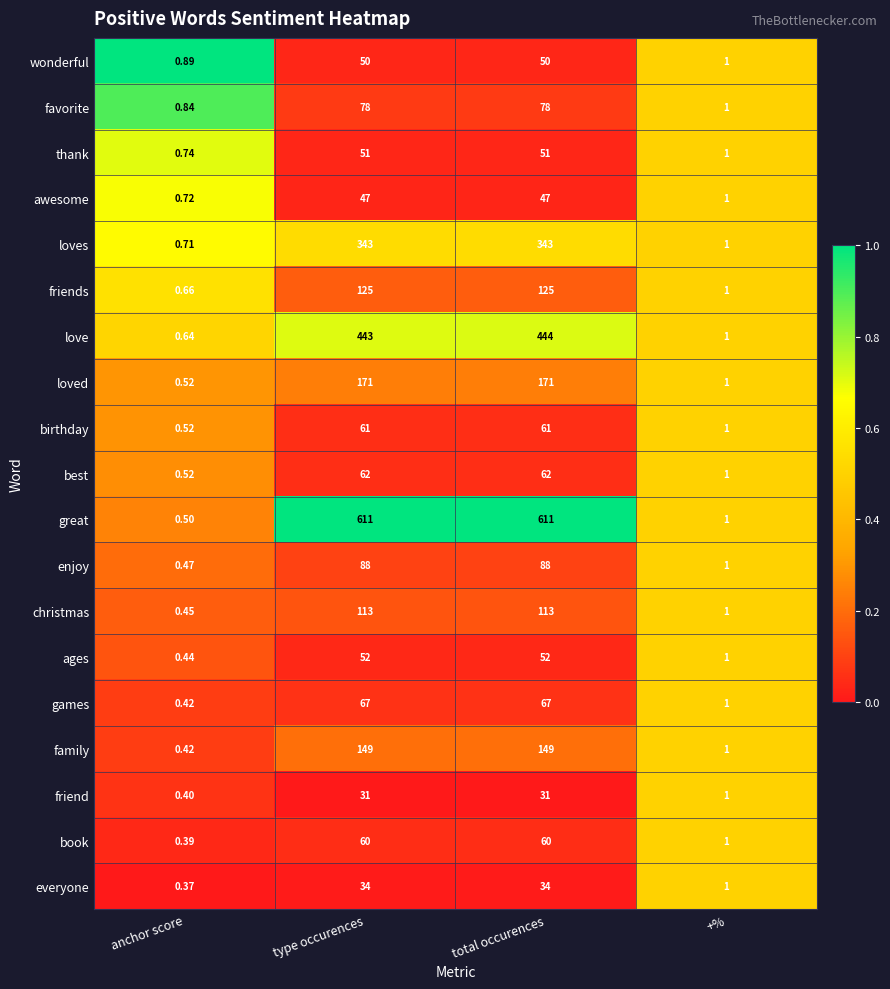

At which category is the sum across all series the highest?

total occurences